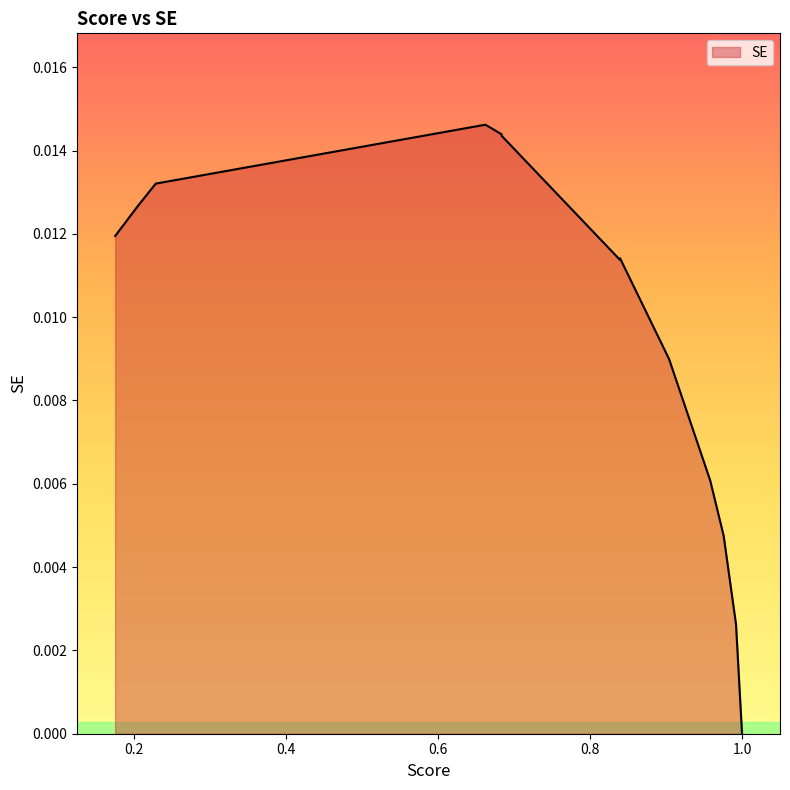

How many distinct data groups are displayed?

1